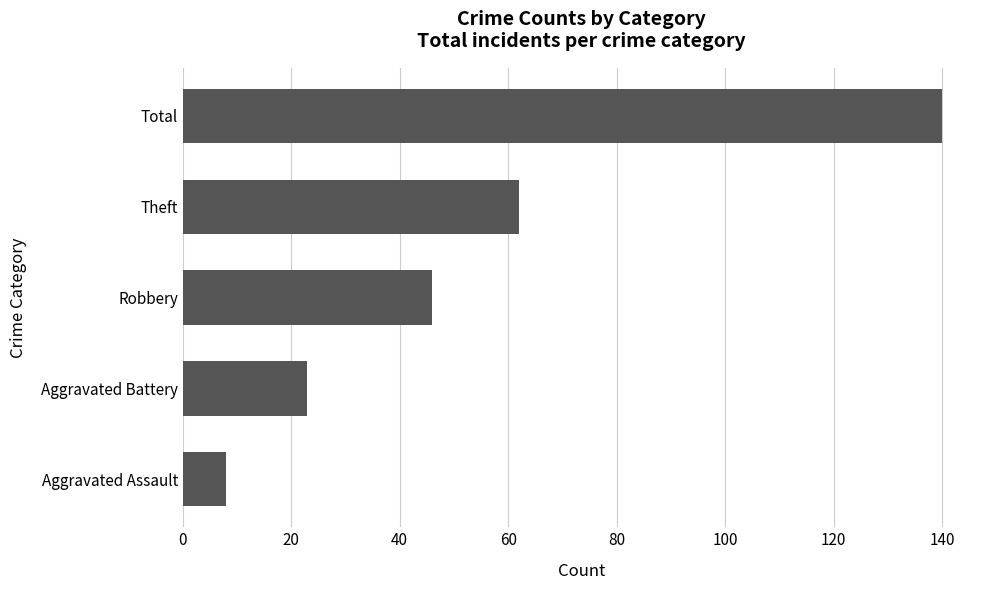

Which has a higher value, Total or Aggravated Assault?

Total